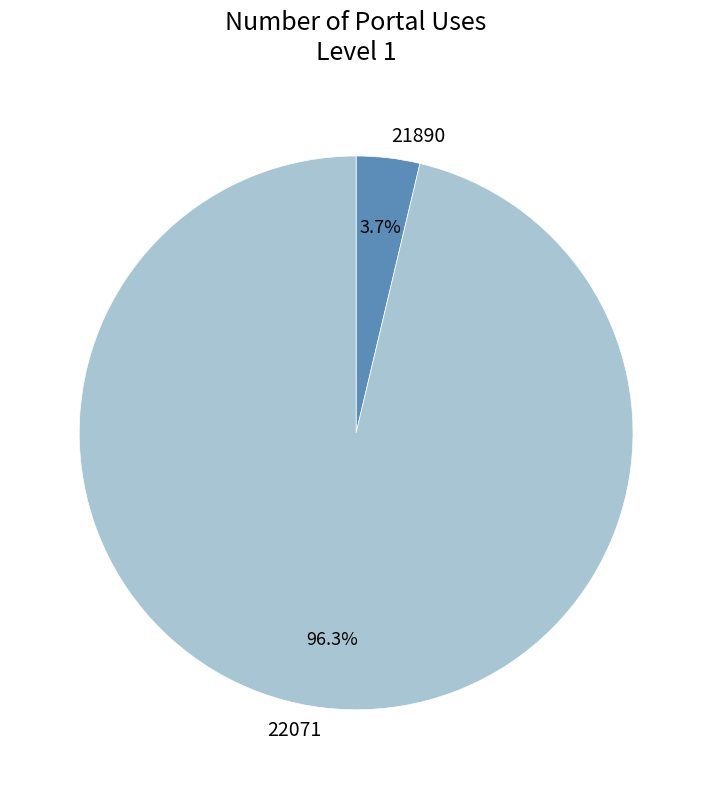

Is the sum of 21890 and 22071 greater than half?

Yes